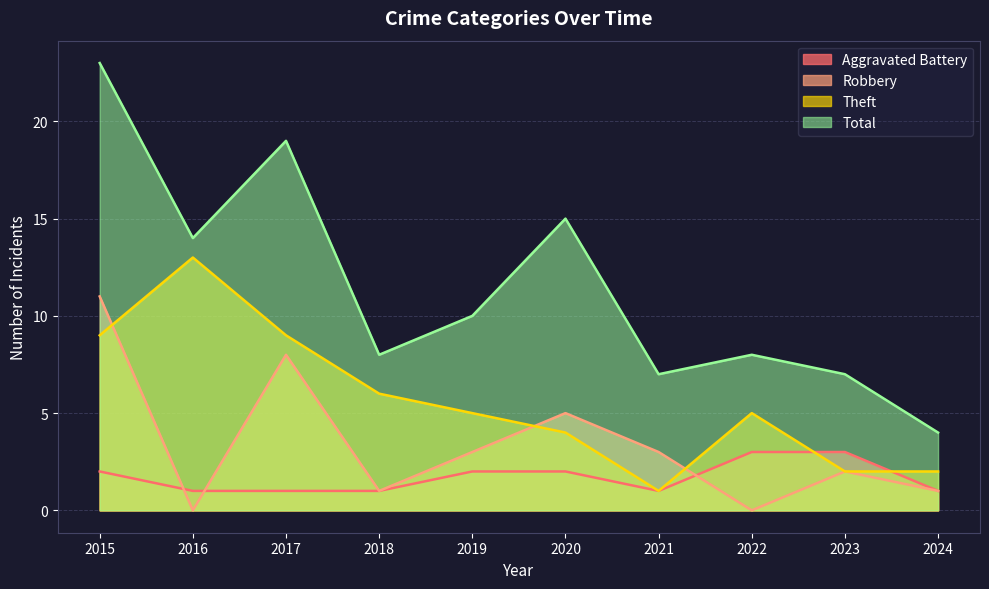

The value of Theft at 2017 is 3. True or false?

False